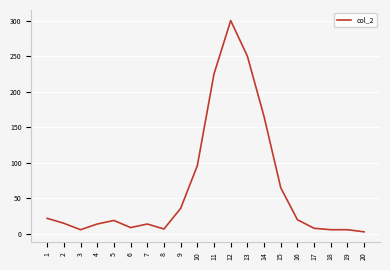

How many categories are shown in the chart?

20